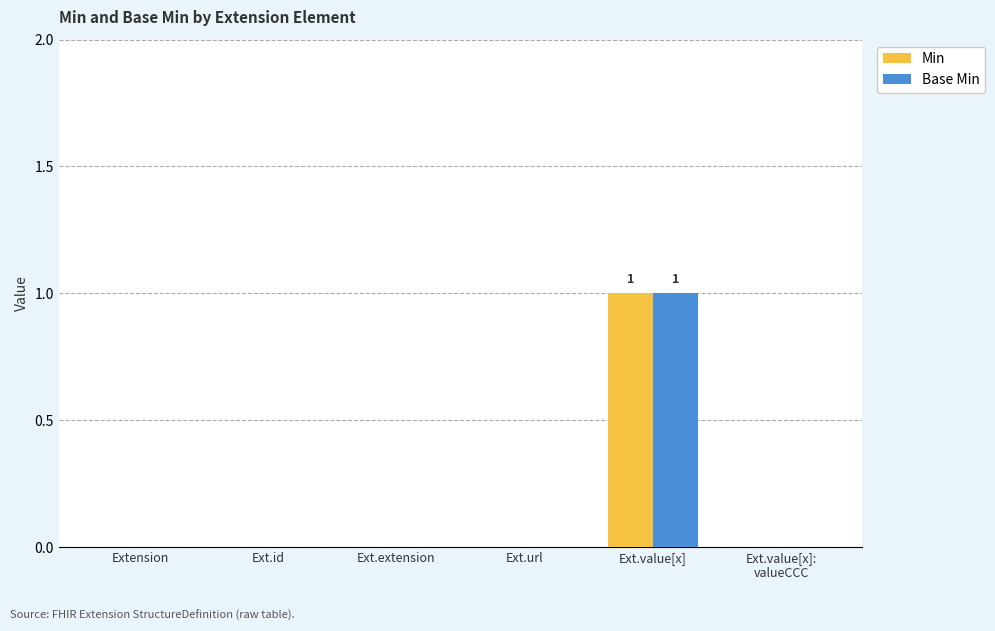

Reading right to left, what are all the values shown in this chart?

Min: Ext.value[x]:
valueCCC=0	Ext.value[x]=1	Ext.url=0	Ext.extension=0	Ext.id=0	Extension=0
Base Min: Ext.value[x]:
valueCCC=0	Ext.value[x]=1	Ext.url=0	Ext.extension=0	Ext.id=0	Extension=0